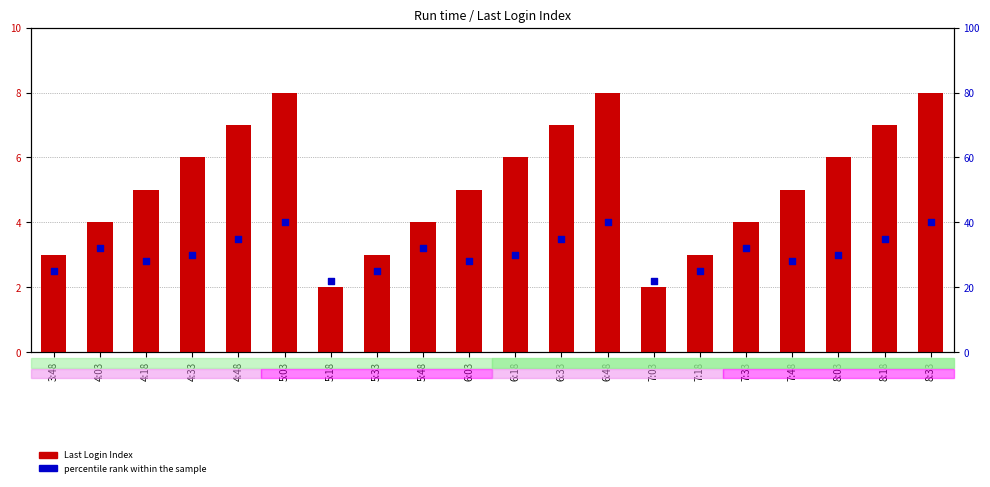

Is the value of Last Login Index at 8:18 greater than the value of percentile rank within the sample at 4:18?

No